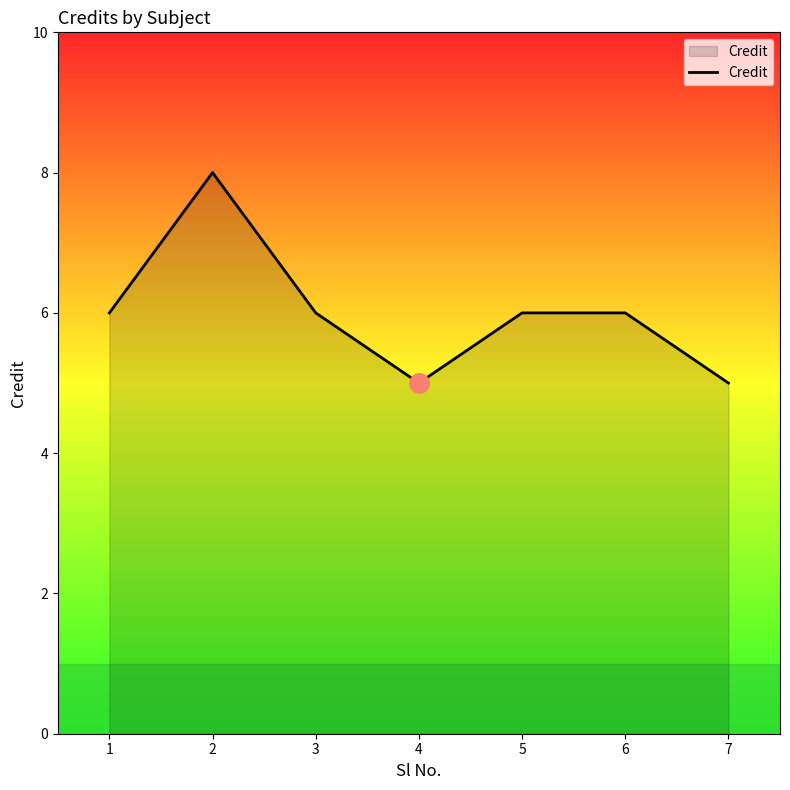

How many distinct data groups are displayed?

1